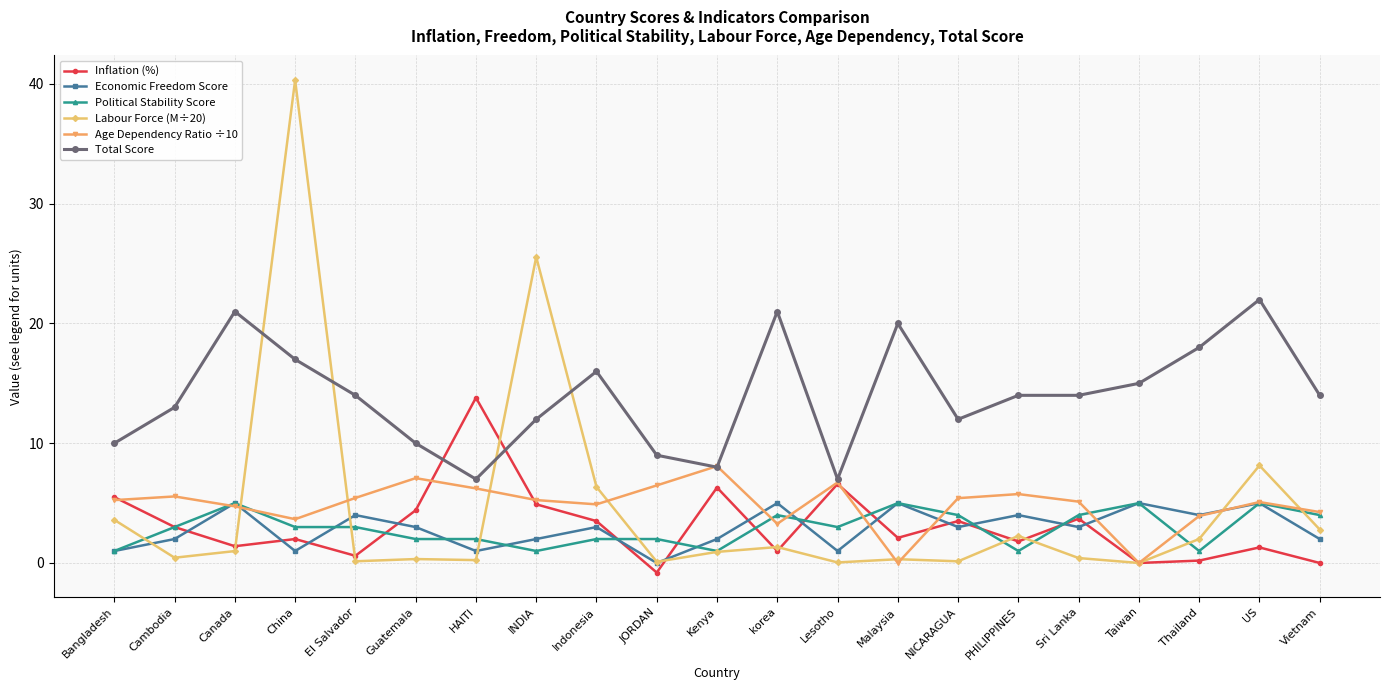

What is the sum of all Total Score values?

294.0